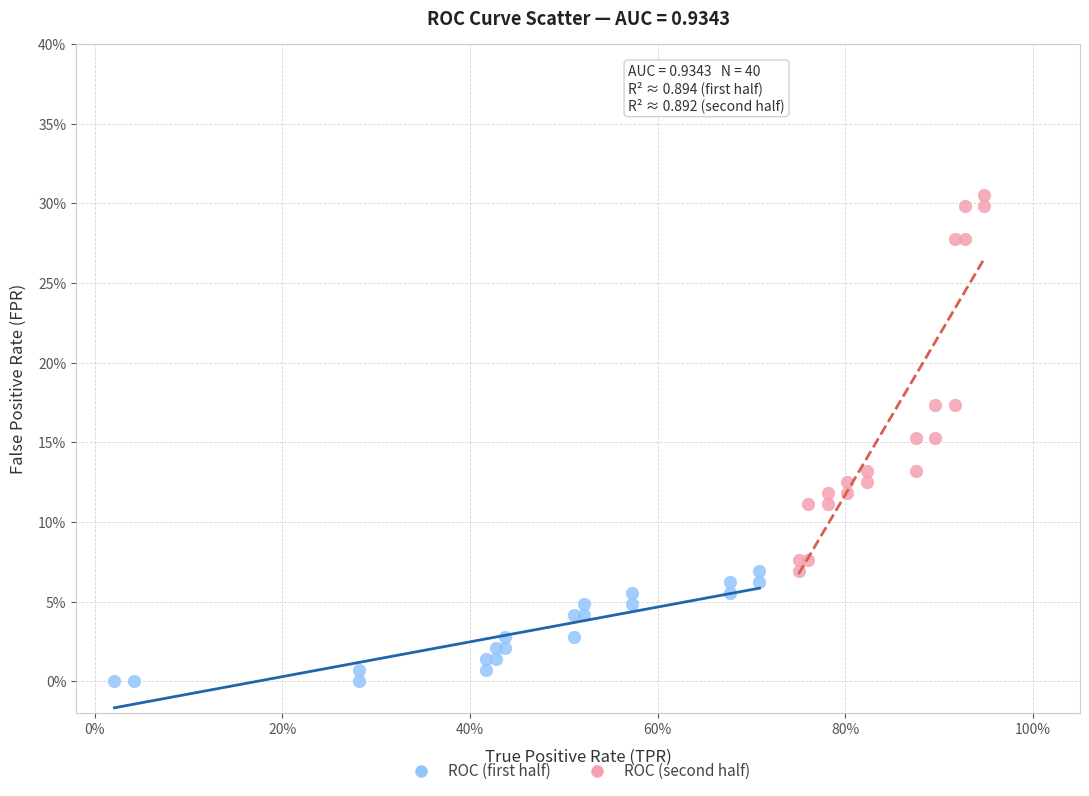

What are all the series names shown in the legend?

ROC (first half), ROC (second half)